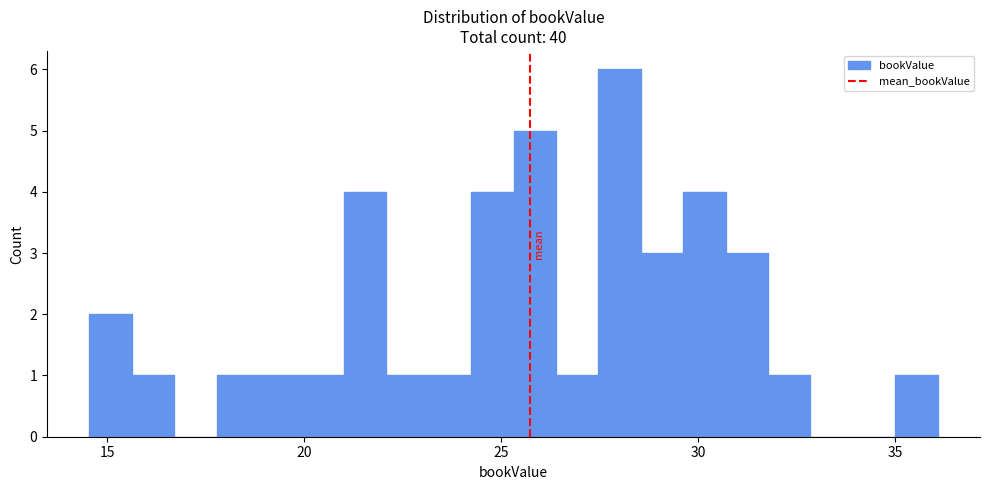

Read against the x-axis, roughly where is the centre of the tallest bar?

28.0